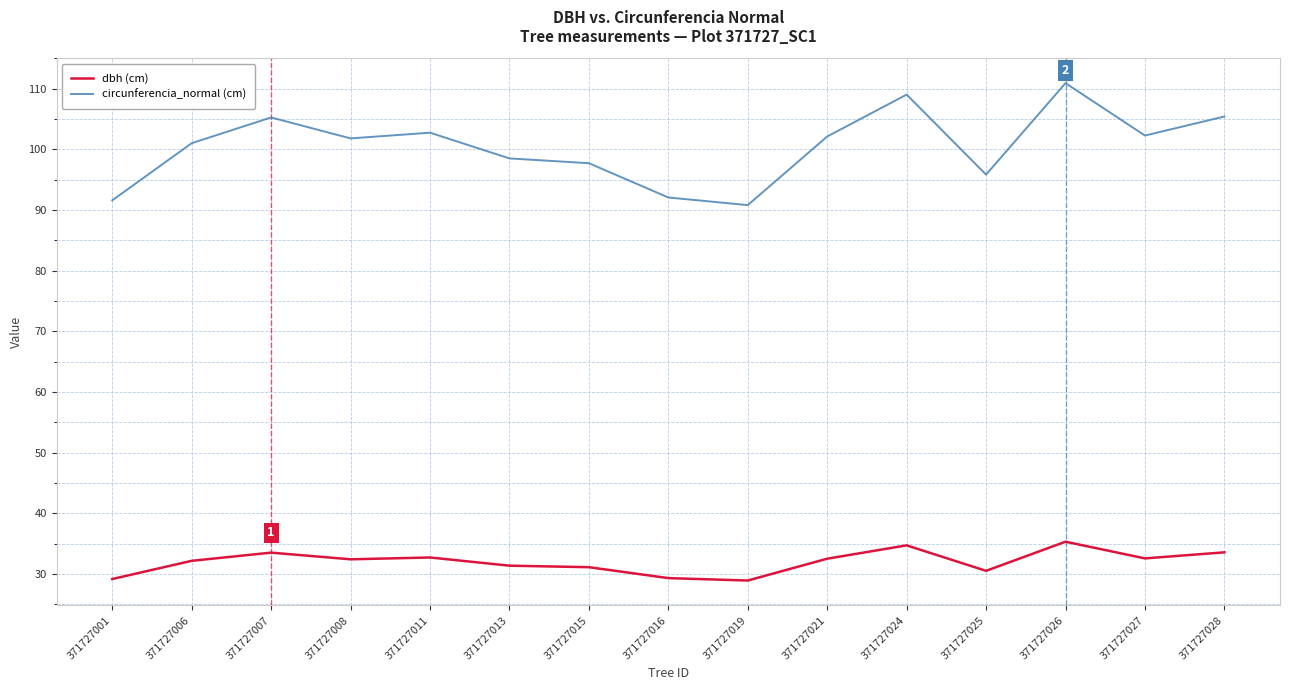

Read the circunferencia_normal (cm) value at 371727015.

97.7